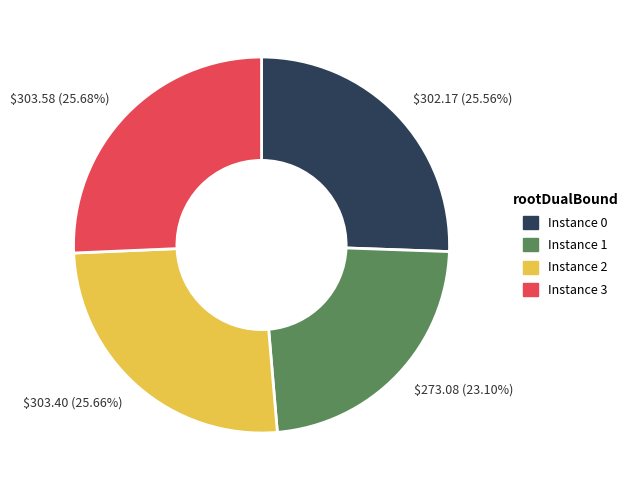

Which slice is the smallest?

$273.08 (23.10%)